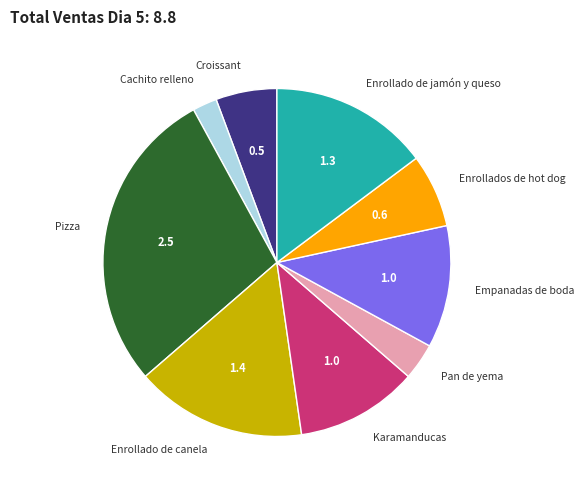

Which has a higher value, Enrollados de hot dog or Croissant?

Enrollados de hot dog